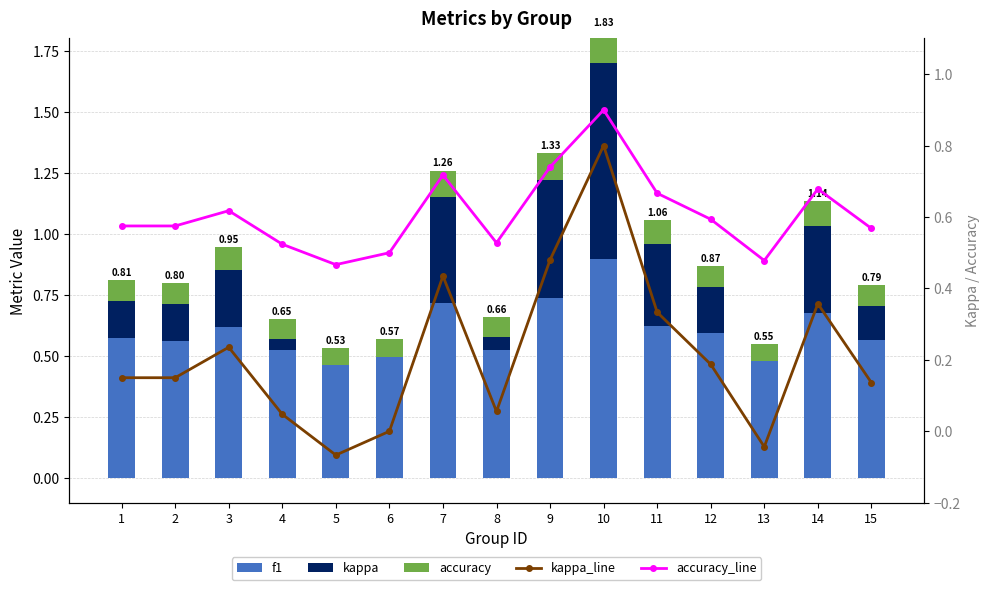

Reading right to left, what are all the values shown in this chart?

f1: 15=0.6	14=0.7	13=0.5	12=0.6	11=0.6	10=0.9	9=0.7	8=0.5	7=0.7	6=0.5	5=0.5	4=0.5	3=0.6	2=0.6	1=0.6
kappa: 15=0.1	14=0.4	13=0.0	12=0.2	11=0.3	10=0.8	9=0.5	8=0.1	7=0.4	6=0.0	5=0.0	4=0.0	3=0.2	2=0.2	1=0.2
accuracy: 15=0.1	14=0.1	13=0.1	12=0.1	11=0.1	10=0.1	9=0.1	8=0.1	7=0.1	6=0.1	5=0.1	4=0.1	3=0.1	2=0.1	1=0.1
kappa_line: 15=0.1	14=0.4	13=-0.0	12=0.2	11=0.3	10=0.8	9=0.5	8=0.1	7=0.4	6=0.0	5=-0.1	4=0.0	3=0.2	2=0.2	1=0.2
accuracy_line: 15=0.6	14=0.7	13=0.5	12=0.6	11=0.7	10=0.9	9=0.7	8=0.5	7=0.7	6=0.5	5=0.5	4=0.5	3=0.6	2=0.6	1=0.6